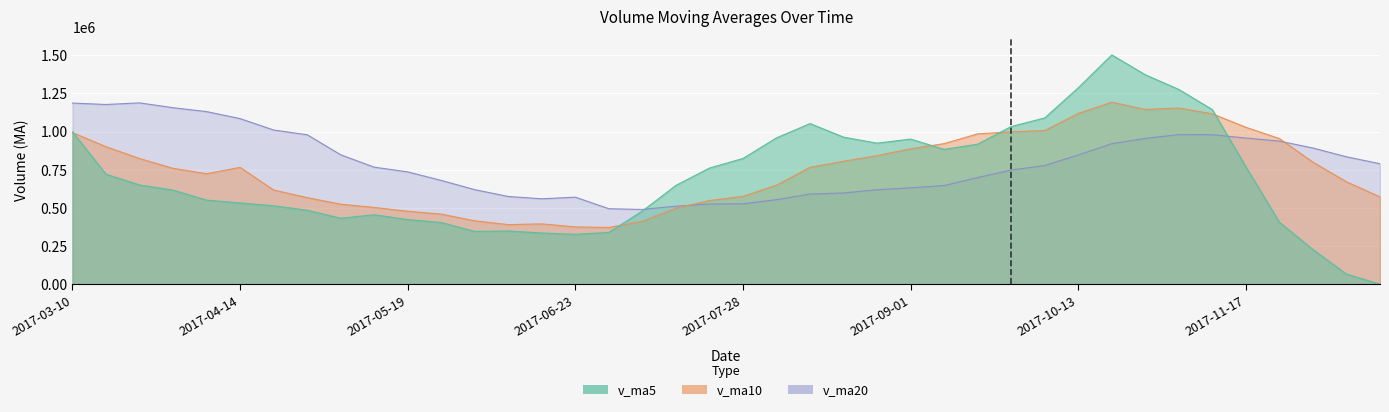

The value of v_ma20 at 2017-12-08 is 834837.8. True or false?

True